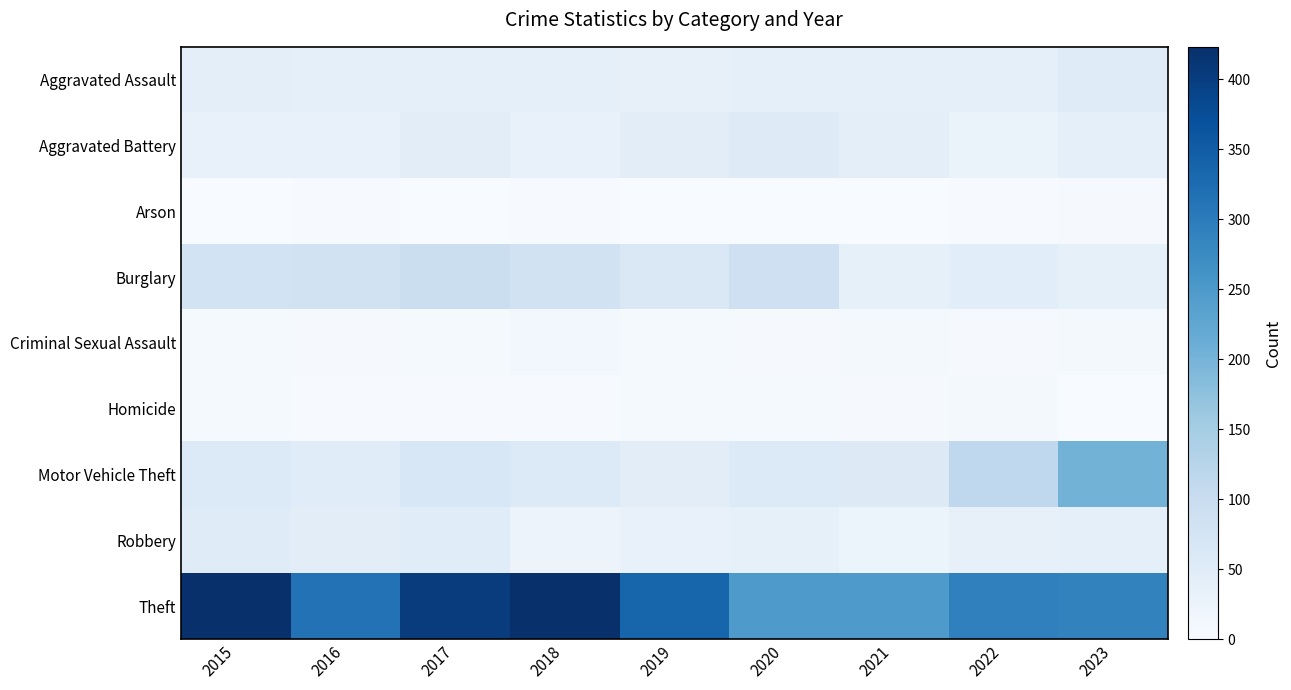

Reading left to right, extract all data points from this chart.

Aggravated Assault: 2015=41	2016=37	2017=39	2018=39	2019=34	2020=39	2021=39	2022=38	2023=50
Aggravated Battery: 2015=30	2016=31	2017=44	2018=32	2019=43	2020=52	2021=40	2022=28	2023=39
Arson: 2015=1	2016=3	2017=1	2018=2	2019=0	2020=1	2021=1	2022=2	2023=4
Burglary: 2015=78	2016=81	2017=93	2018=80	2019=61	2020=88	2021=36	2022=46	2023=36
Criminal Sexual Assault: 2015=6	2016=4	2017=5	2018=12	2019=5	2020=4	2021=8	2022=4	2023=8
Homicide: 2015=6	2016=3	2017=3	2018=3	2019=5	2020=6	2021=4	2022=8	2023=1
Motor Vehicle Theft: 2015=57	2016=48	2017=66	2018=57	2019=43	2020=57	2021=56	2022=113	2023=203
Robbery: 2015=51	2016=43	2017=48	2018=24	2019=32	2020=35	2021=23	2022=34	2023=37
Theft: 2015=423	2016=315	2017=402	2018=423	2019=337	2020=249	2021=249	2022=292	2023=289